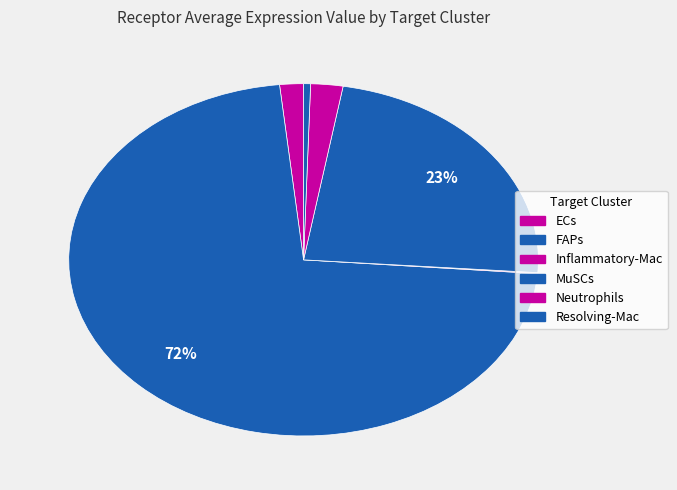

What is the largest slice in the pie chart?

FAPs